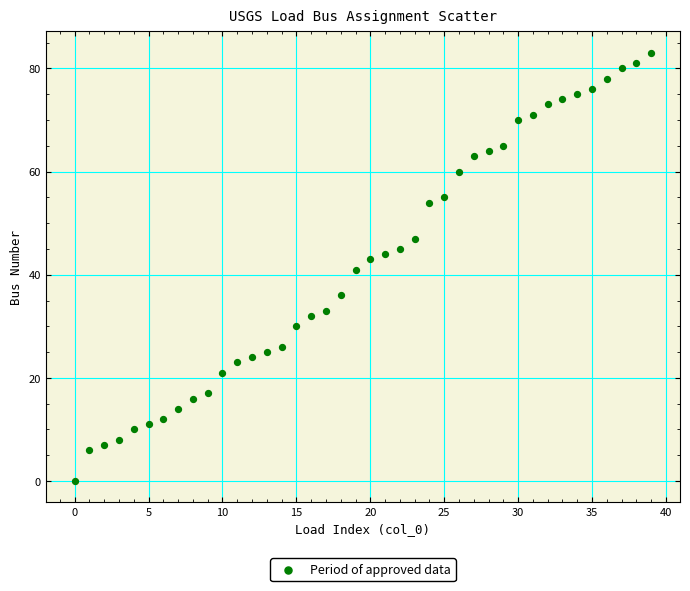

What is the range of Y values (max minus min)?

83